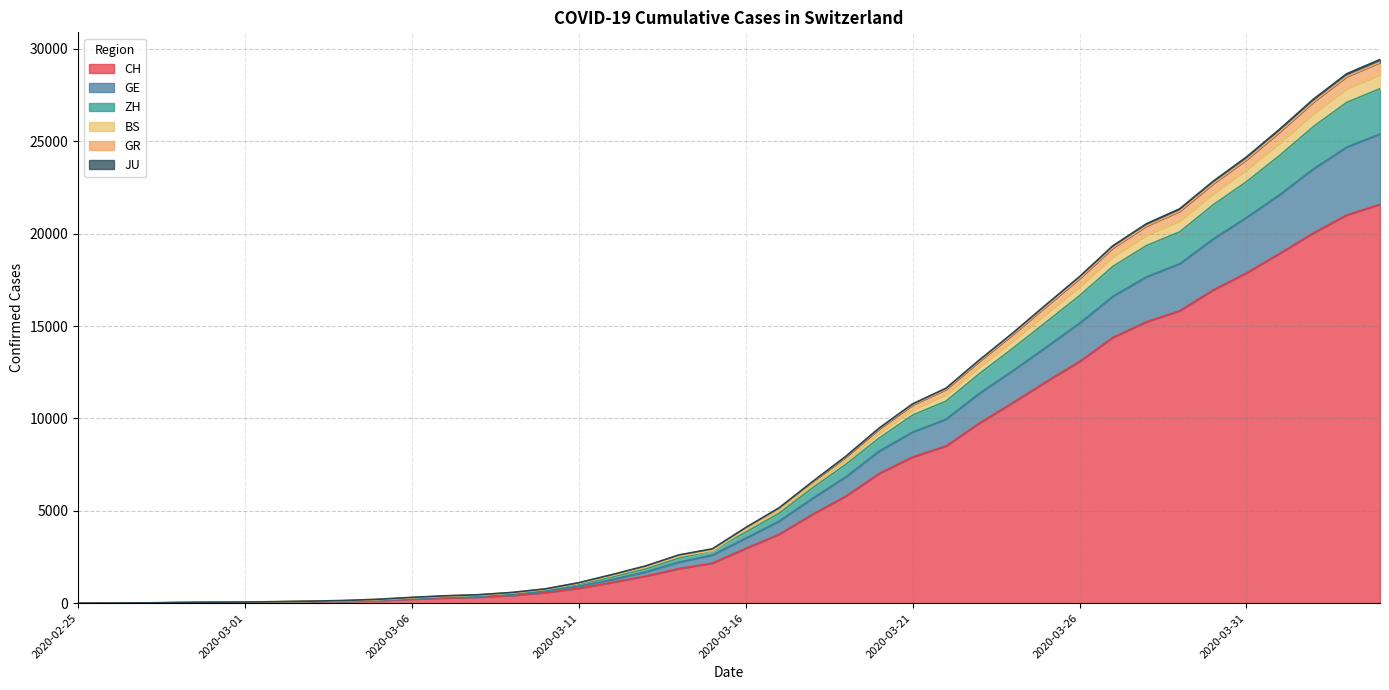

Does the chart have visible grid lines?

Yes